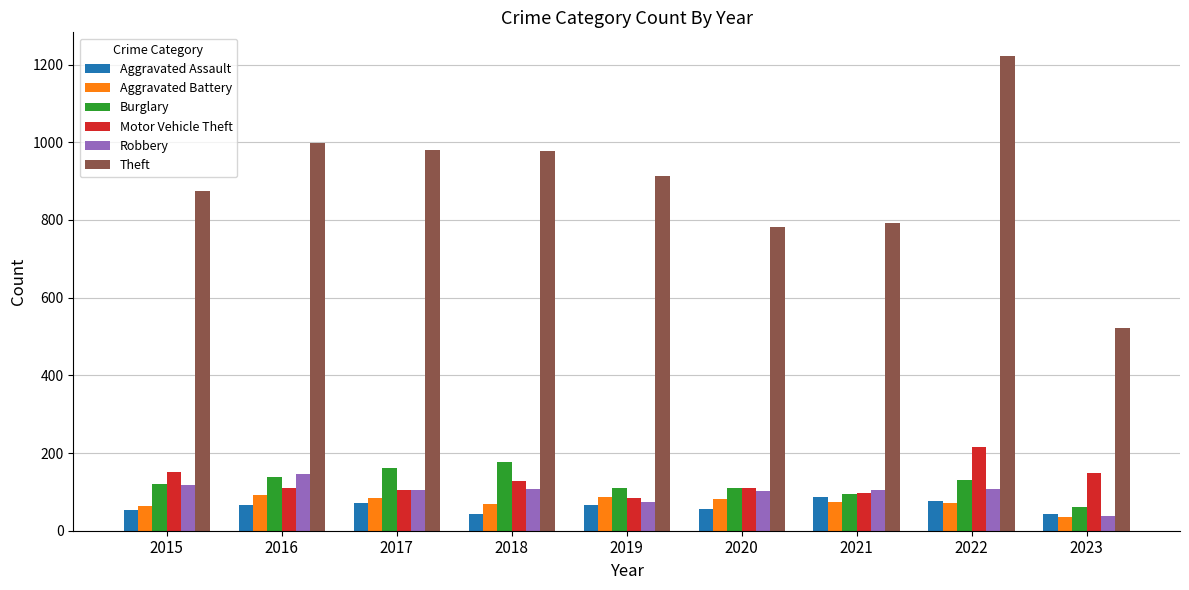

What is the value of the Burglary bar at the 7th from the left?

95